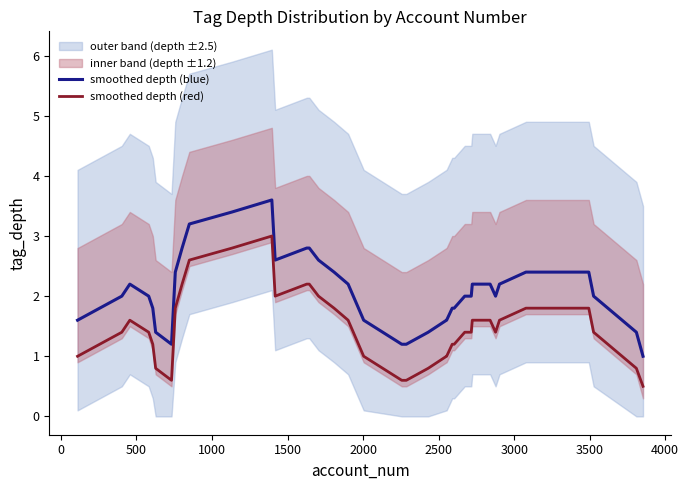

True or false: smoothed depth (red) and smoothed depth (blue) cross at least once.

False